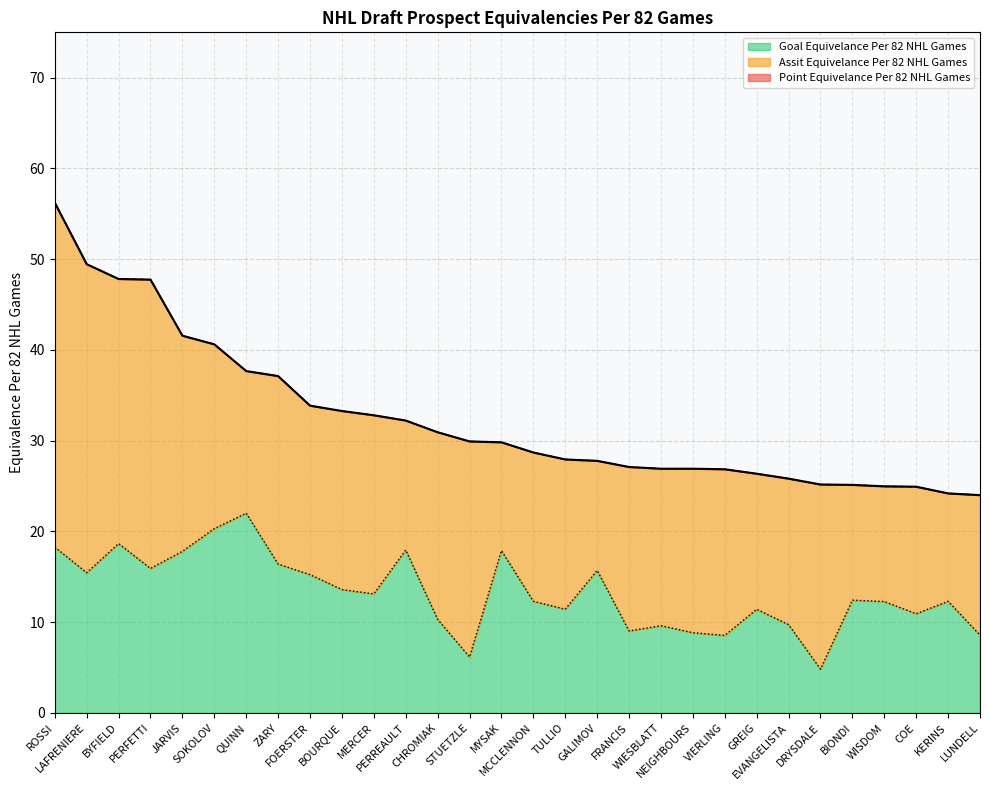

Reading right to left, what are all the values shown in this chart?

Point Equivelance Per 82 NHL Games: 24.0	24.2	24.9	25.0	25.1	25.2	25.8	26.4	26.9	26.9	26.9	27.1	27.8	27.9	28.7	29.8	29.9	30.9	32.2	32.8	33.3	33.9	37.1	37.7	40.6	41.6	47.8	47.8	49.5	56.2
Goal Equivelance Per 82 NHL Games: 8.6	12.3	10.9	12.3	12.4	4.8	9.7	11.4	8.5	8.8	9.6	9.0	15.7	11.4	12.3	17.9	6.2	10.3	17.9	13.1	13.6	15.2	16.4	22.0	20.3	17.8	15.9	18.7	15.4	18.3